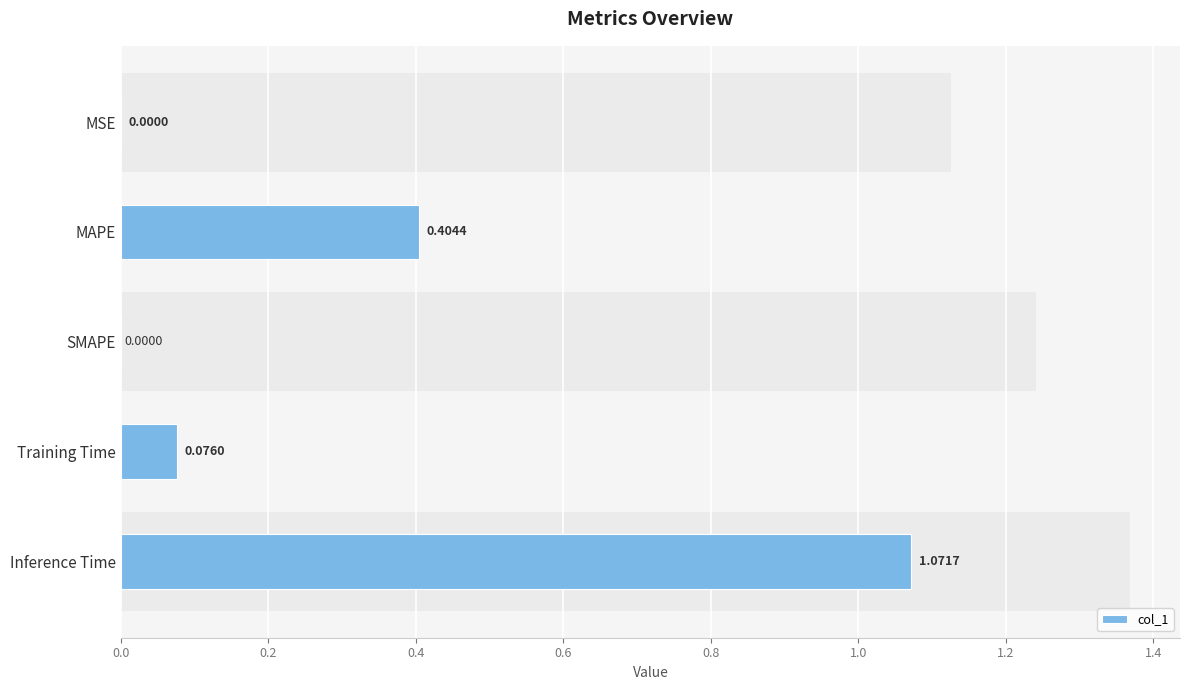

True or false: the data shows 0.1 at Training Time.

False